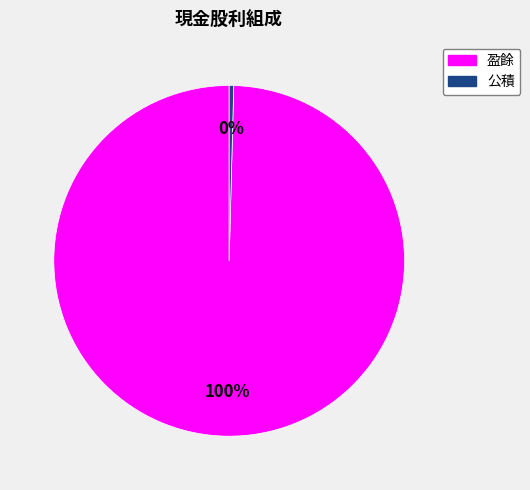

Count the number of slices in the pie.

2